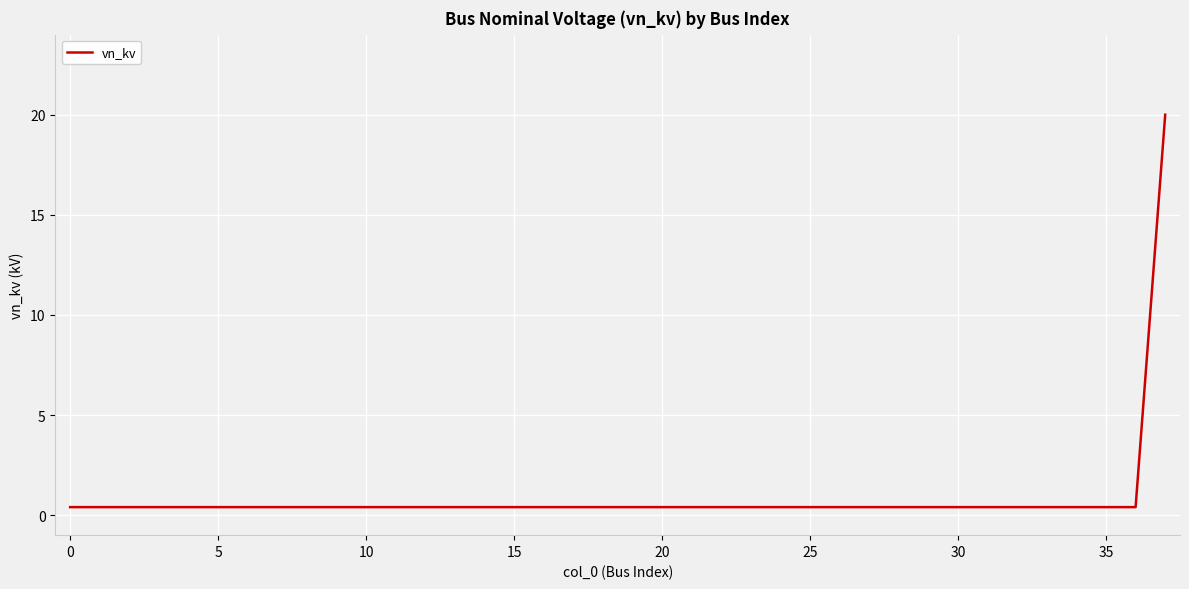

What is the maximum value shown in the chart?

20.0